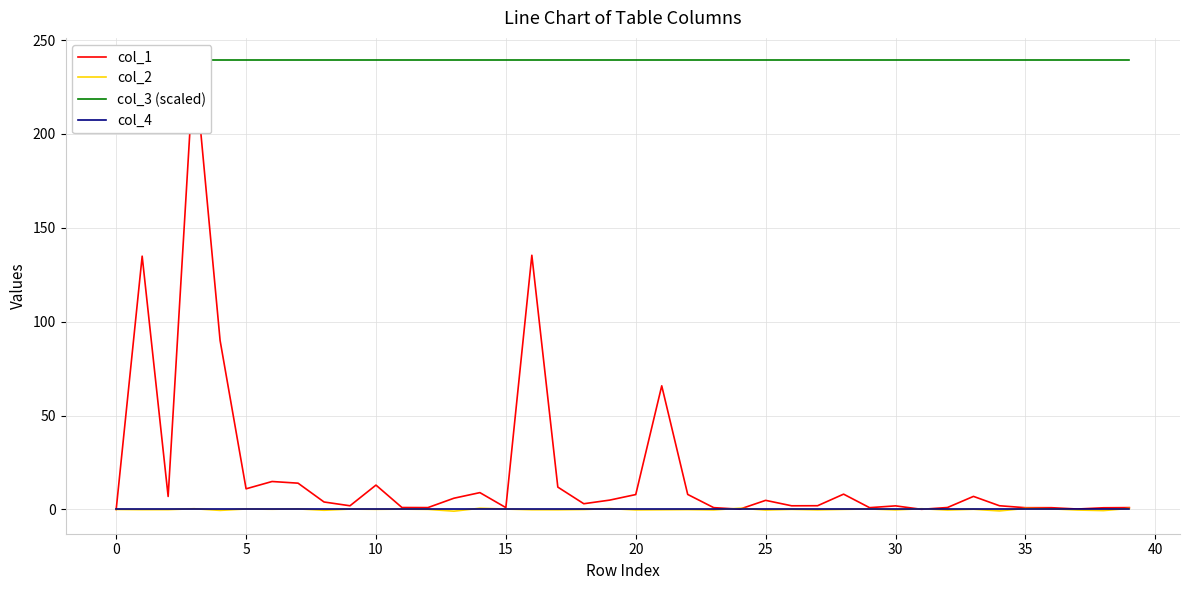

The col_2 series shows 0.1 at 10. True or false?

True